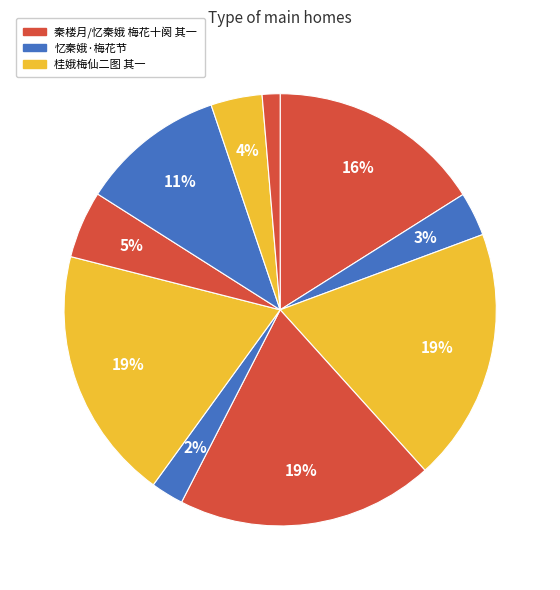

To the nearest percent, what is the difference between the largest and smallest slice percentages?

18%